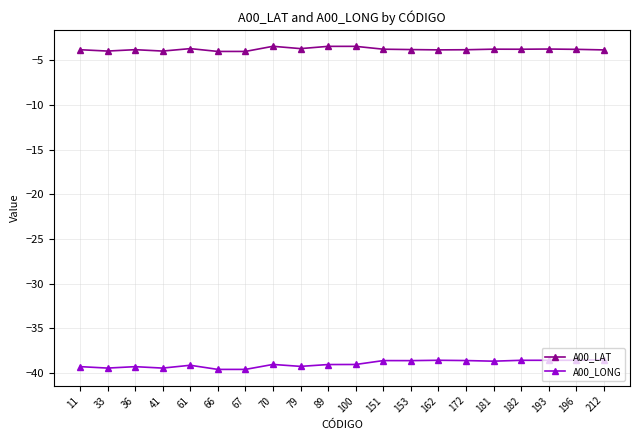

The value of A00_LAT at 70 is -1.8. True or false?

False